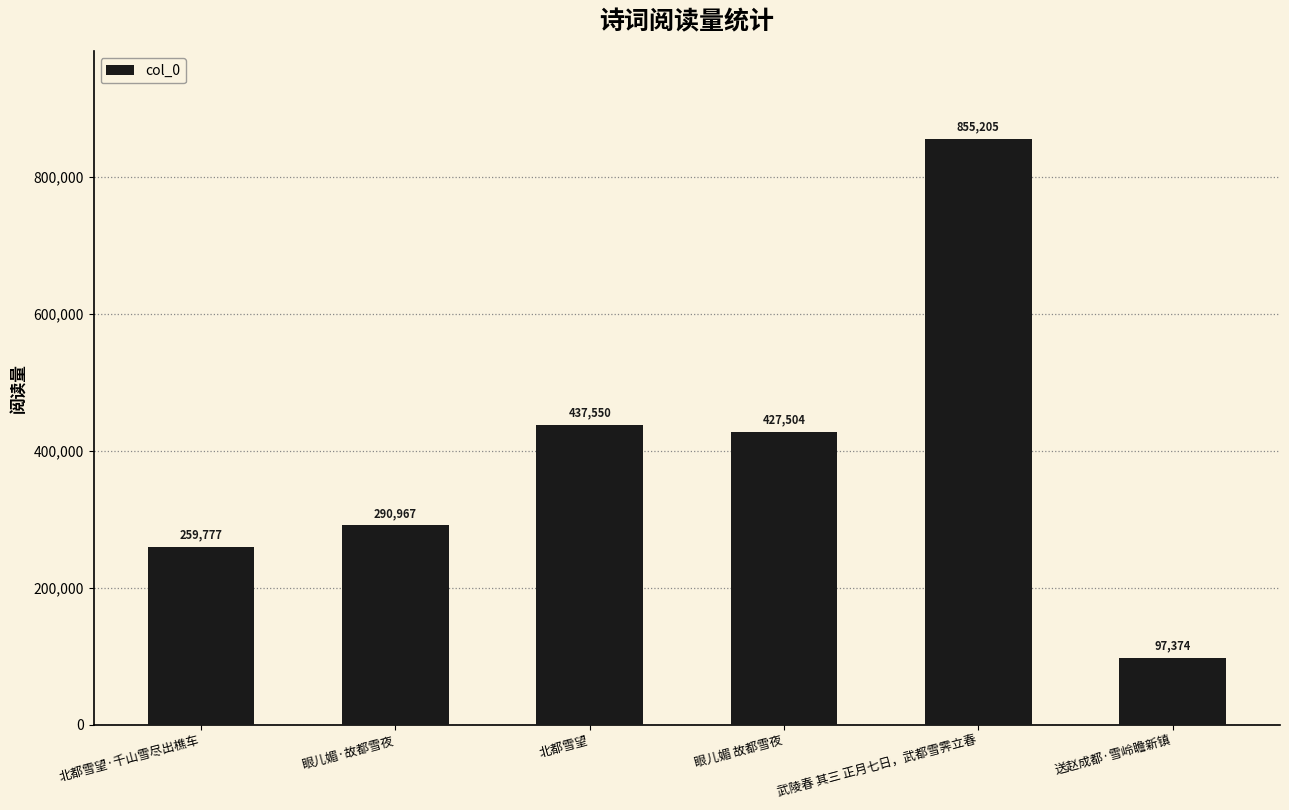

What is the label of the 2nd bar from the right?

武陵春 其三 正月七日，武都雪霁立春